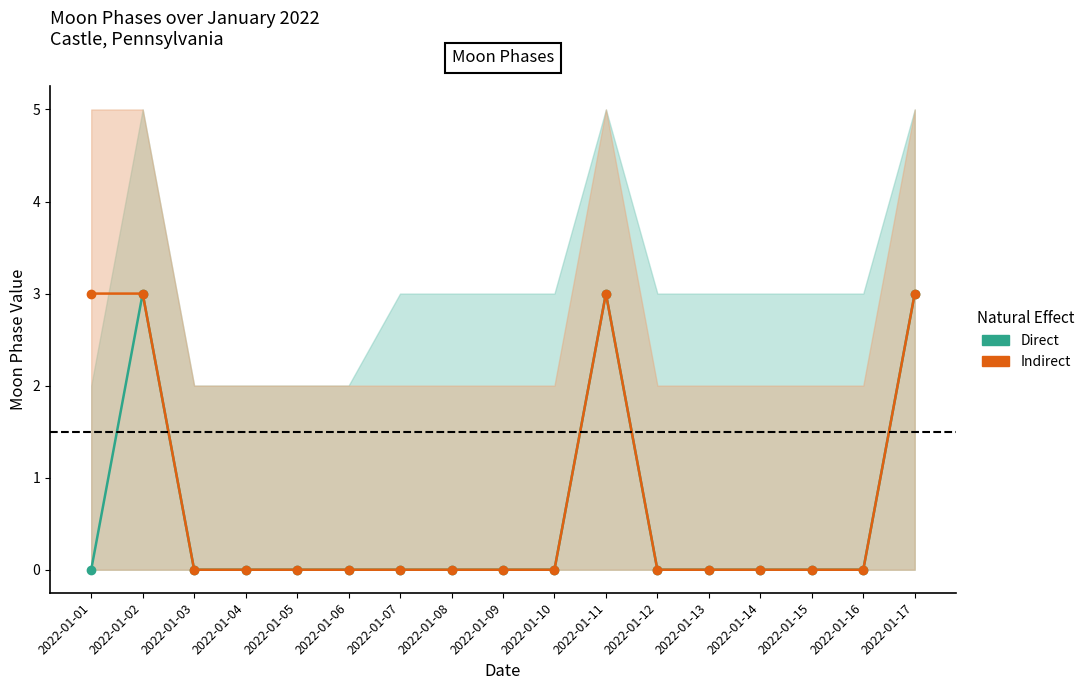

How many distinct data groups are displayed?

2